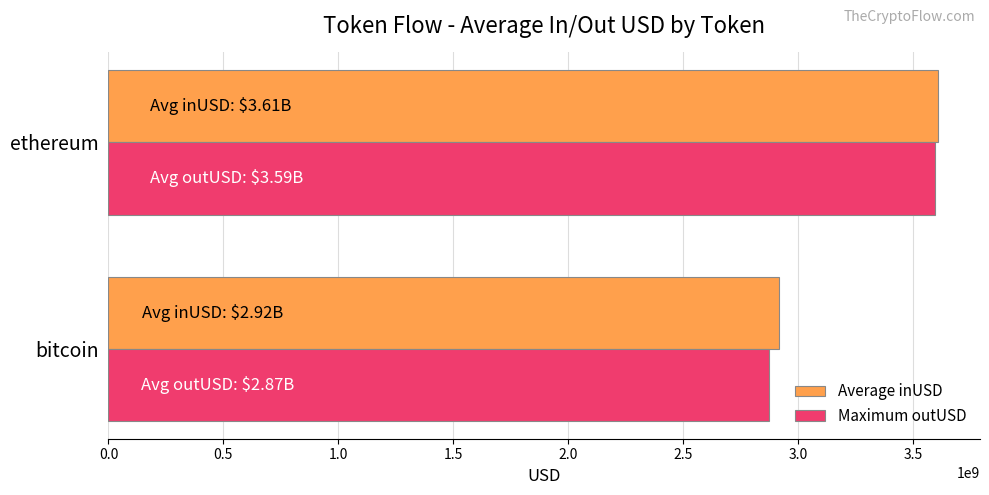

Read the Maximum outUSD value at bitcoin.

2871613264.0